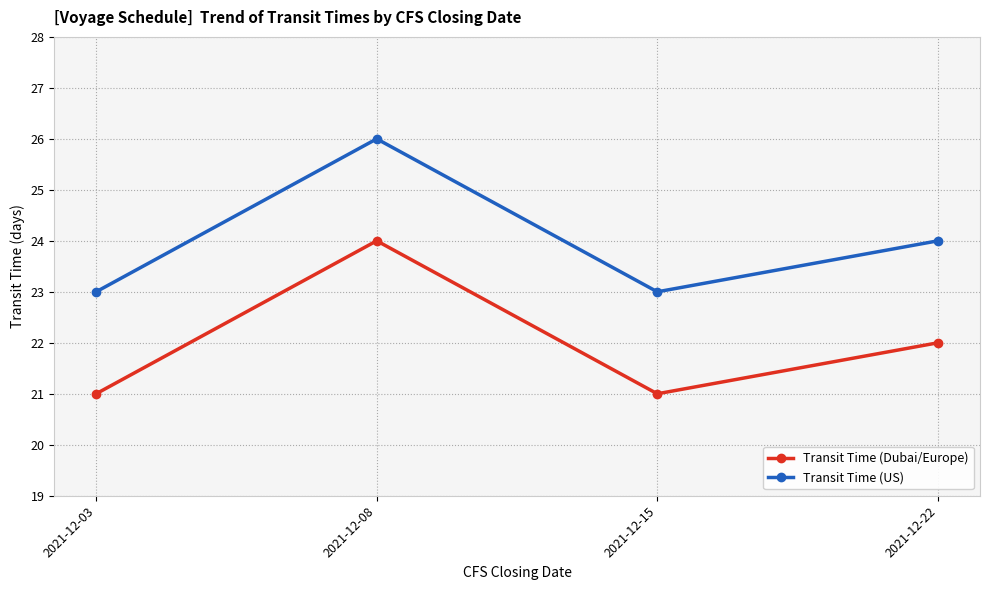

At how many categories does at least one series exceed 25?

1